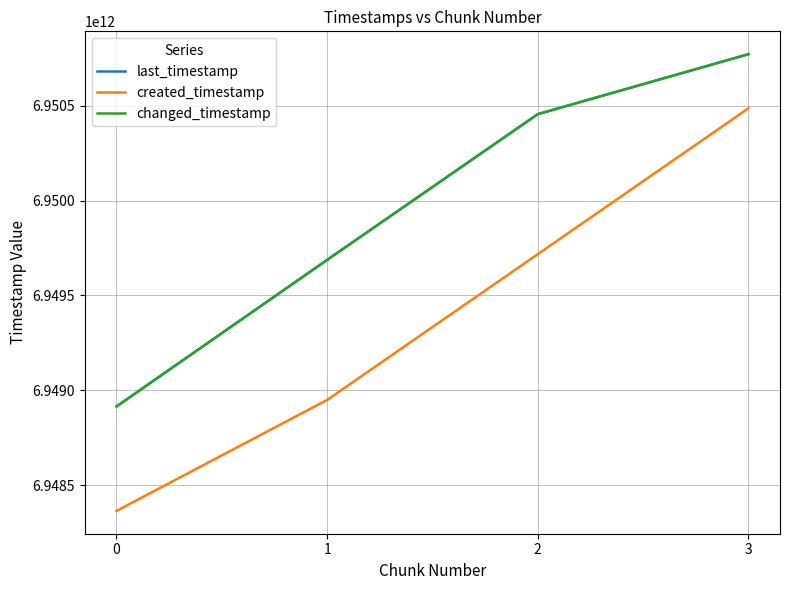

Does the chart have visible grid lines?

Yes